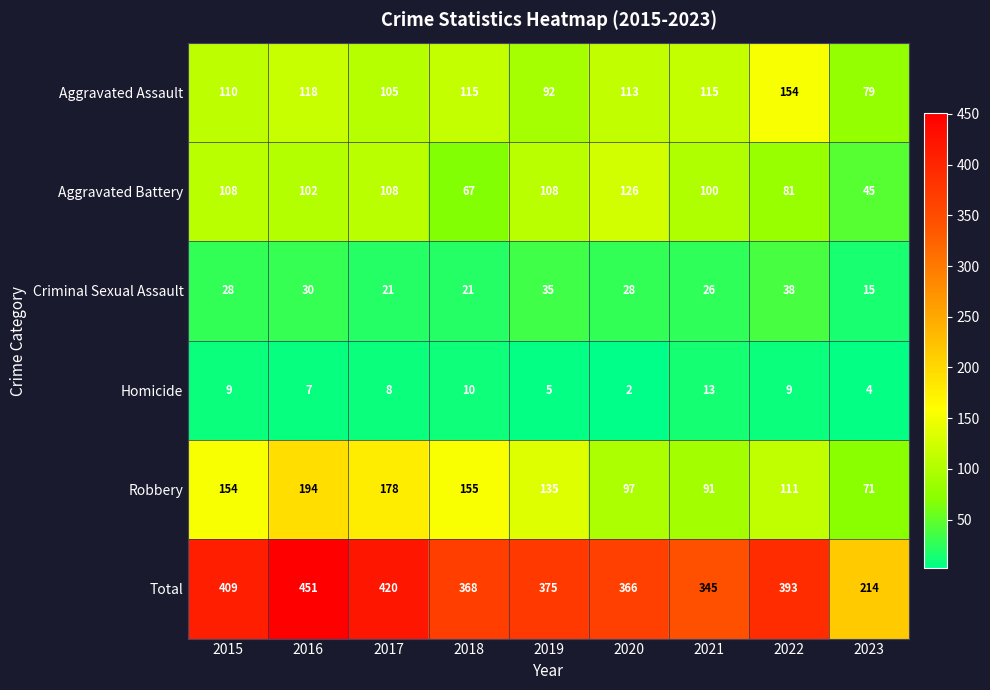

List the series in order of their peak value, highest first.

Total, Robbery, Aggravated Assault, Aggravated Battery, Criminal Sexual Assault, Homicide